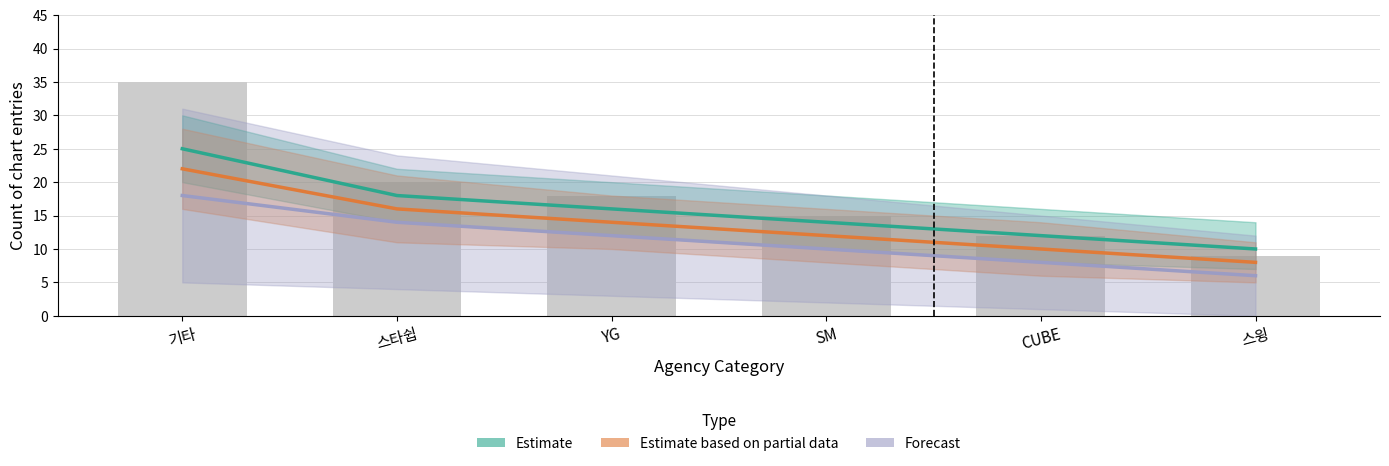

At how many categories does at least one series exceed 11?

5